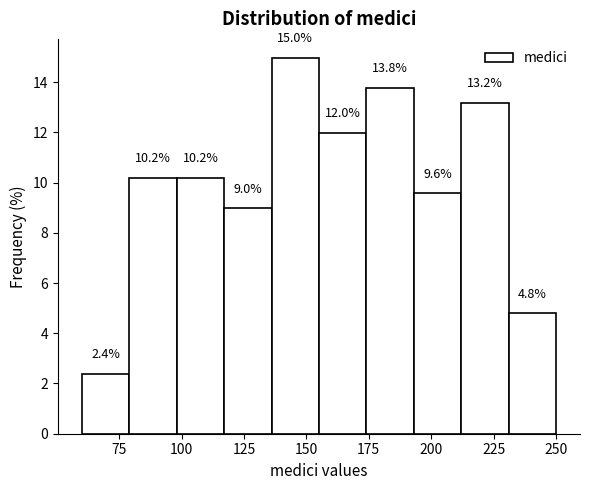

Around what value on the x-axis is the tallest bar? Give the approximate position of its centre, as read against the axis.

145